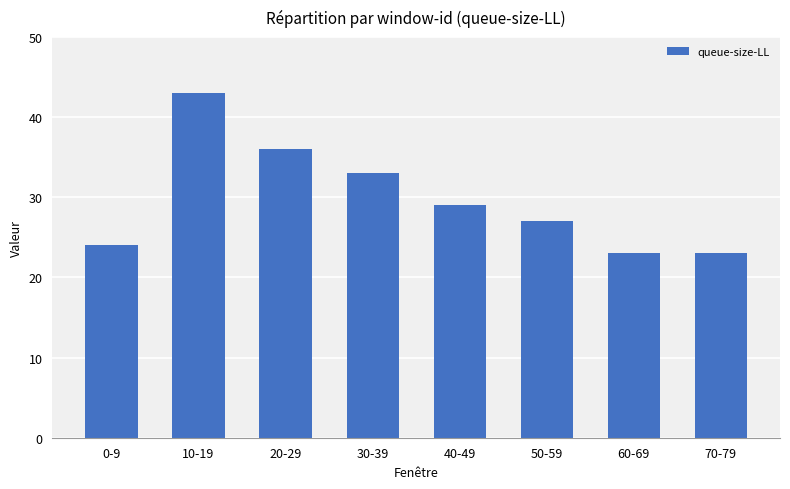

What is the ratio of the value at 30-39 to the value at 60-69?

1.4